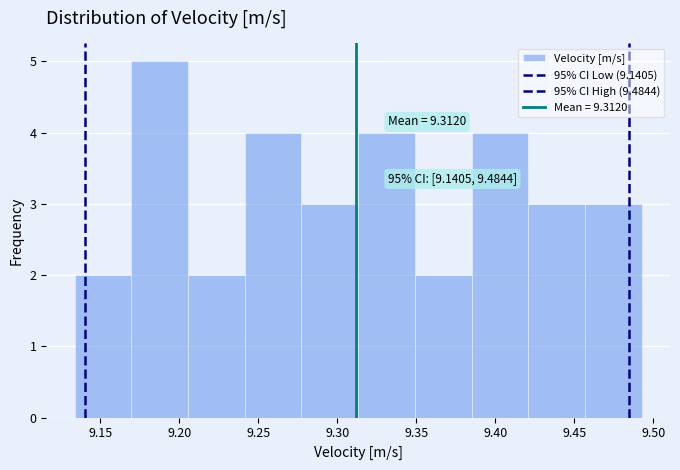

Over which range of the x-axis is the bar tallest?

9.170 to 9.205